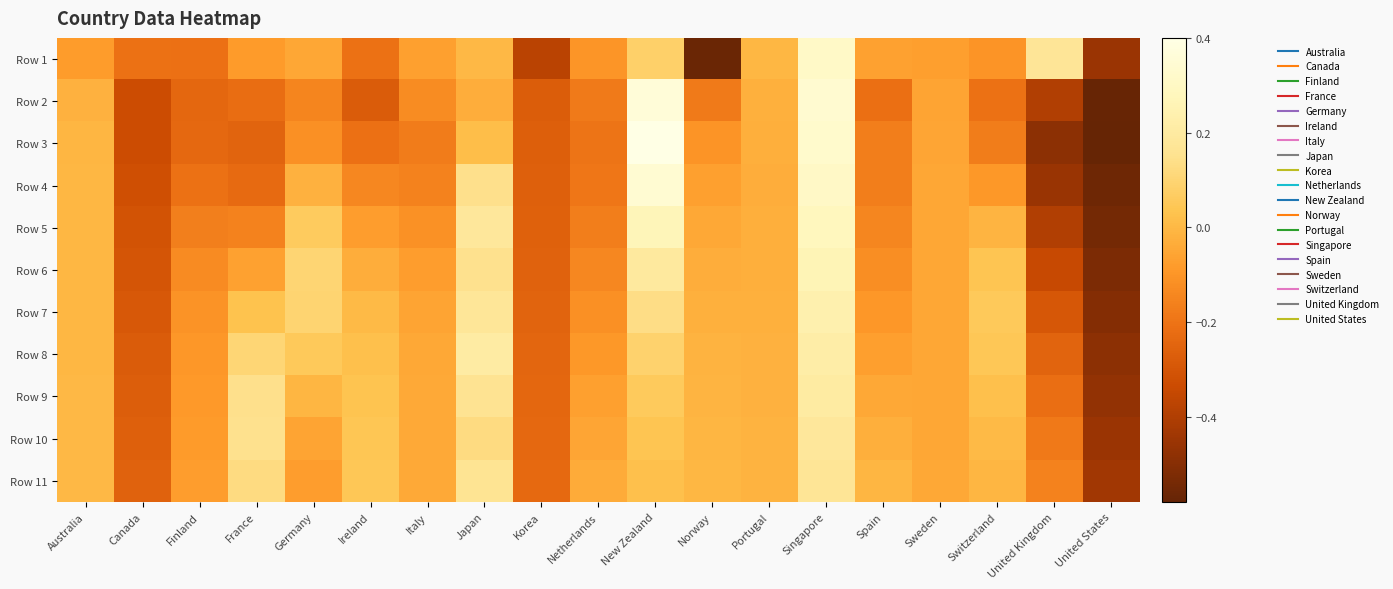

At New Zealand, list the series in order from smallest to largest.

Row 11, Row 10, Row 9, Row 1, Row 8, Row 7, Row 6, Row 5, Row 4, Row 2, Row 3